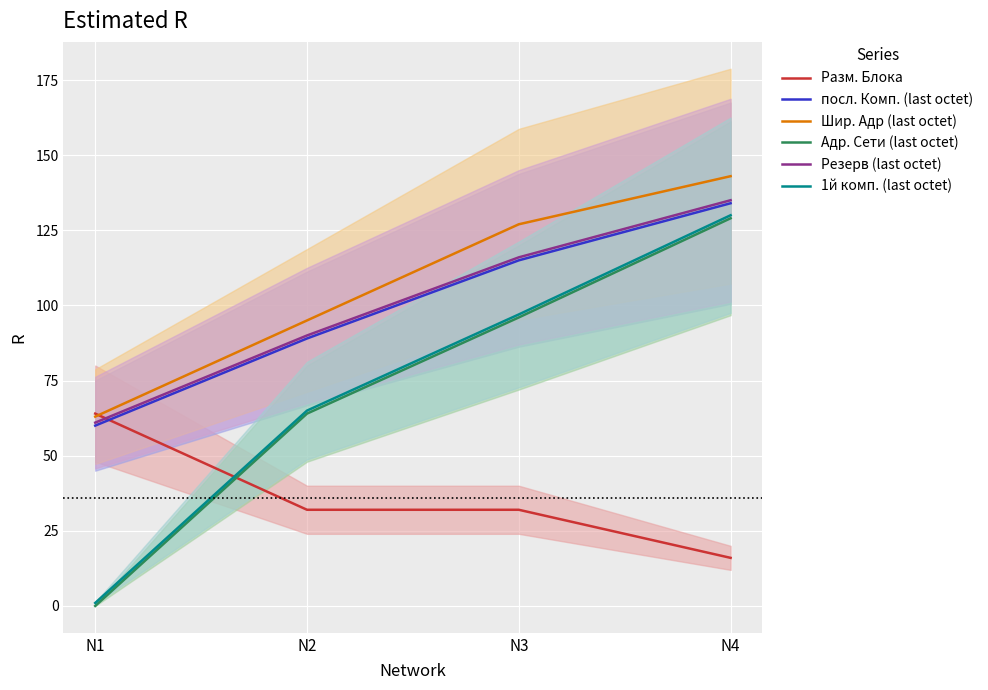

What is the highest value of the посл. Комп. (last octet) series?

134